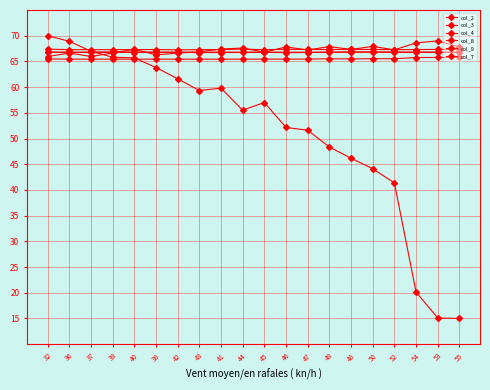

At which label does col_2 first exceed 57?

32